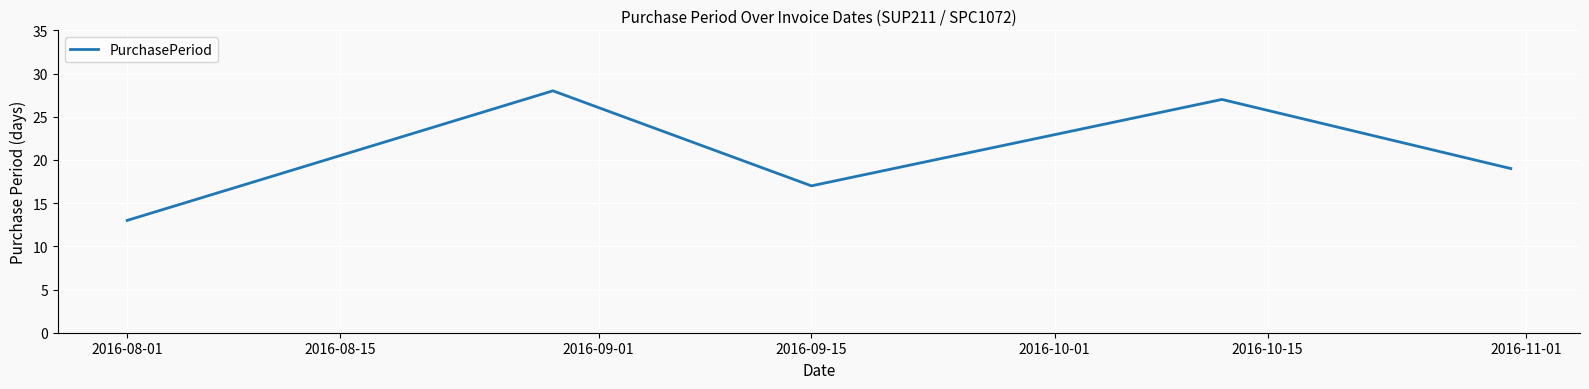

What is the minimum value shown in the chart?

13